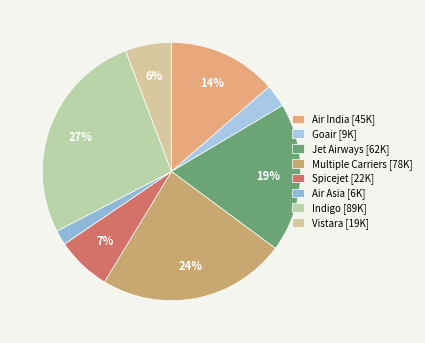

Count the number of slices in the pie.

8